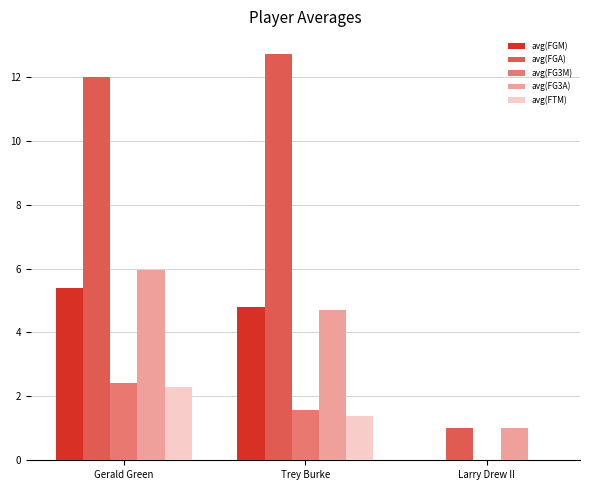

True or false: avg(FTM) has a value of 2.3 at Gerald Green.

True